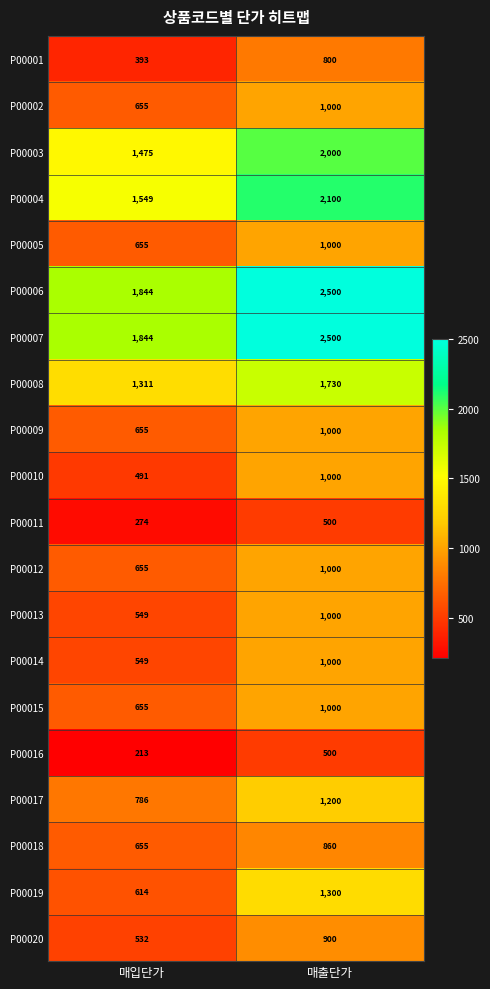

Is it true that P00020 equals 407 at 매출단가?

False